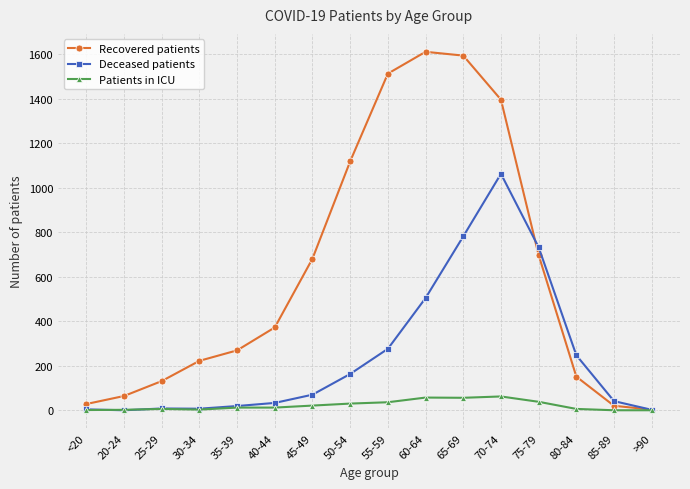

The Patients in ICU series shows 62 at 70-74. True or false?

True